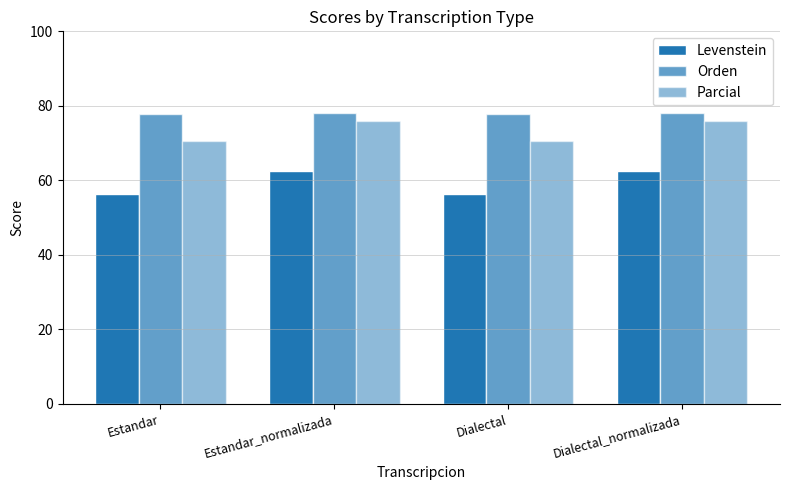

Count the number of categories in the chart.

4